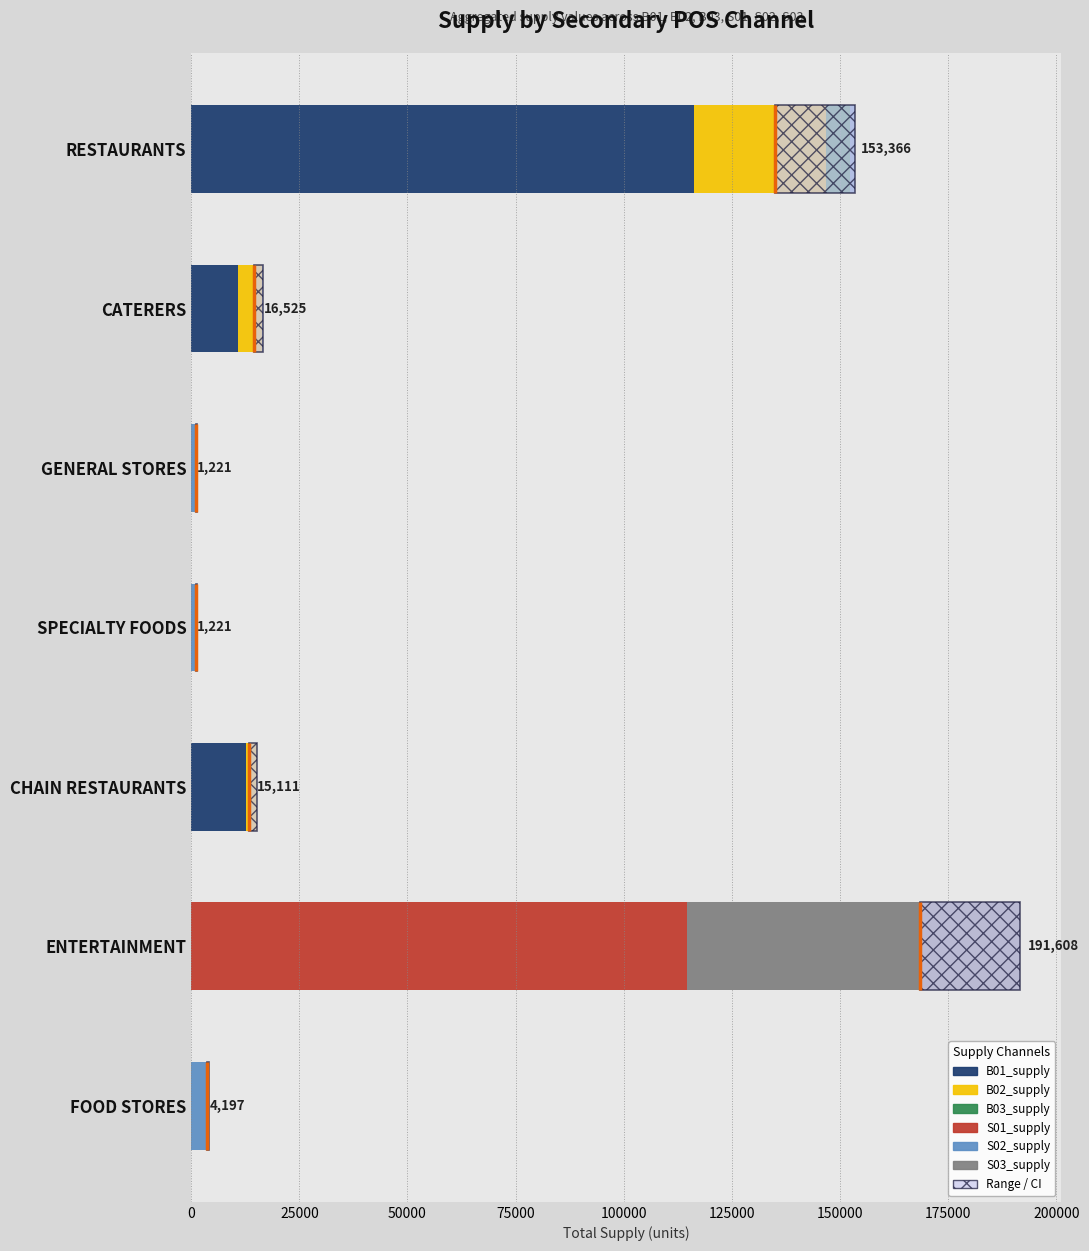

What are all the series names shown in the legend?

B01_supply, B02_supply, B03_supply, S01_supply, S02_supply, S03_supply